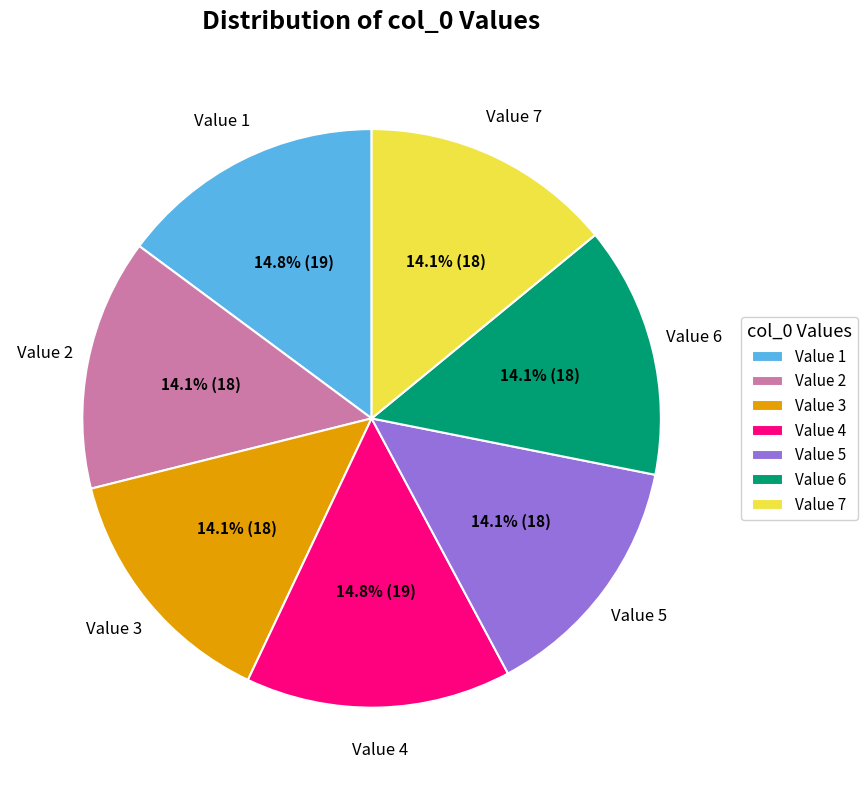

Is there any slice that represents more than half of the pie?

No